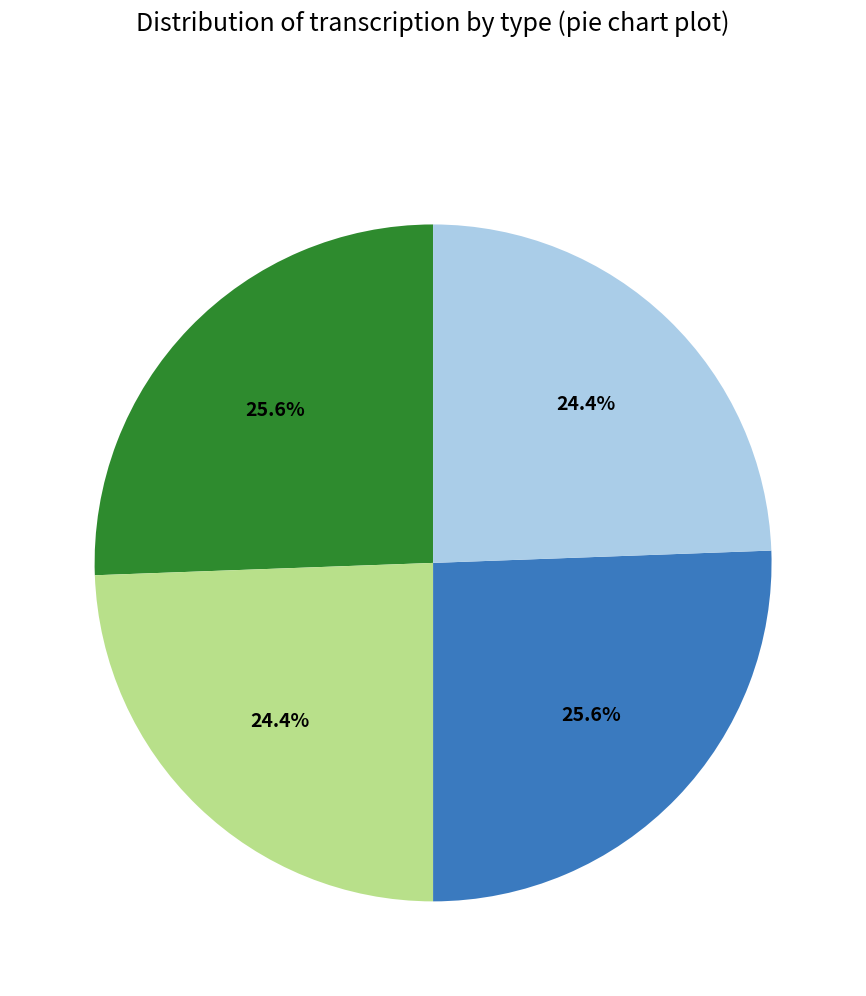

Does any single category account for the majority?

No